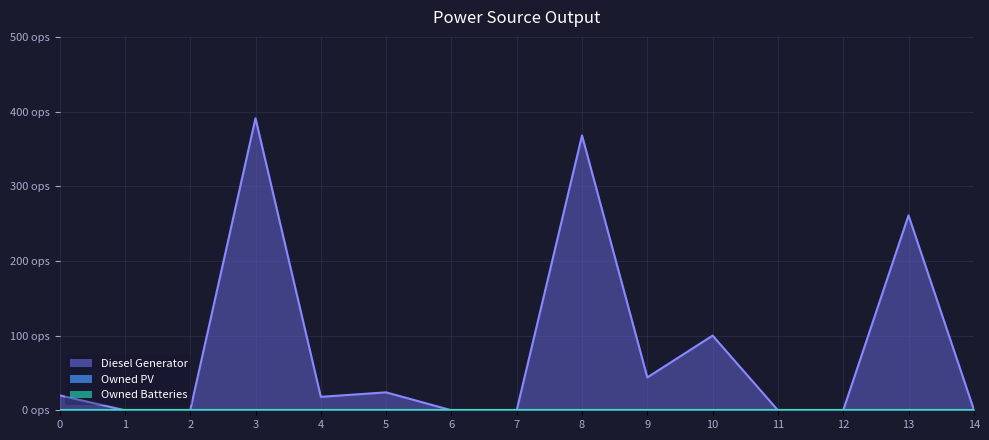

Reading right to left, list all the values displayed in this chart.

Diesel Generator: 14=1	13=261	12=0	11=0	10=100	9=44	8=368	7=0	6=0	5=24	4=18	3=391	2=0	1=0	0=20
Owned PV: 14=0	13=0	12=0	11=0	10=0	9=0	8=0	7=0	6=0	5=0	4=0	3=0	2=0	1=0	0=0
Owned Batteries: 14=0	13=0	12=0	11=0	10=0	9=0	8=0	7=0	6=0	5=0	4=0	3=0	2=0	1=0	0=0